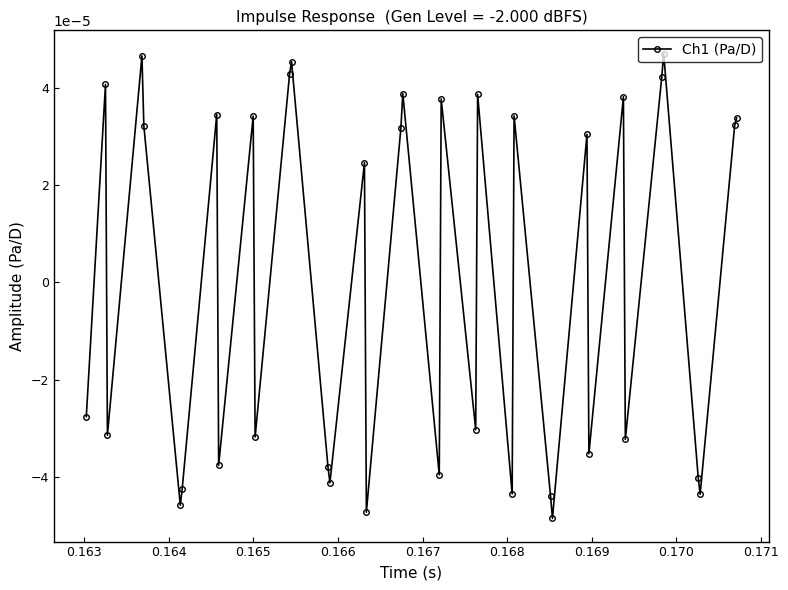

Count the values in the range 0 to 1.

19